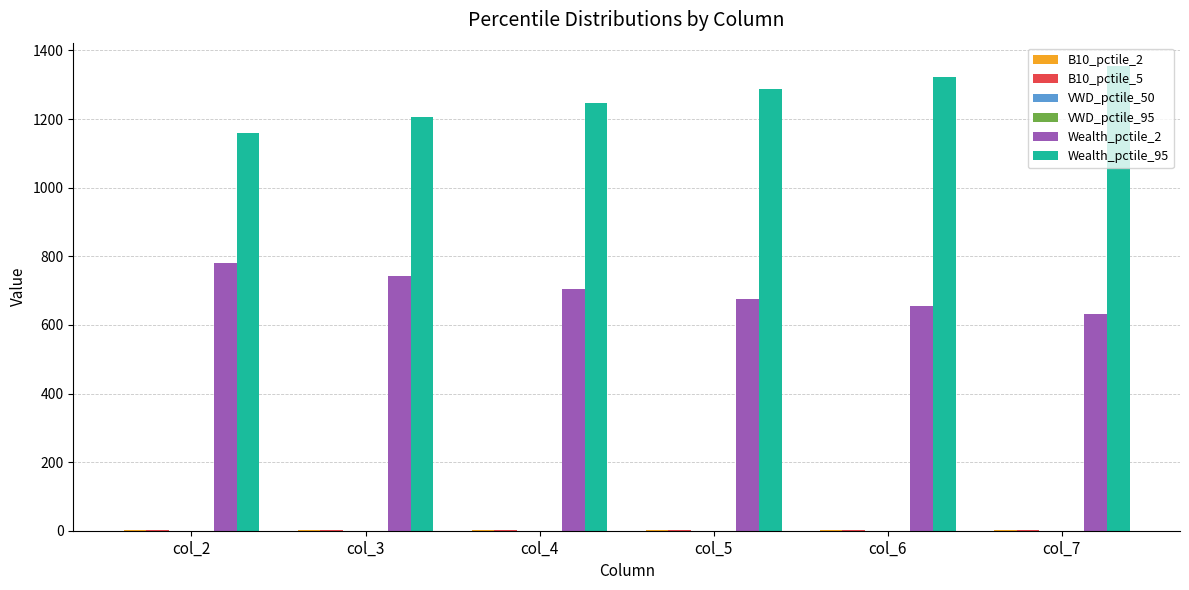

At which label is Wealth_pctile_2 closest to 706?

col_4